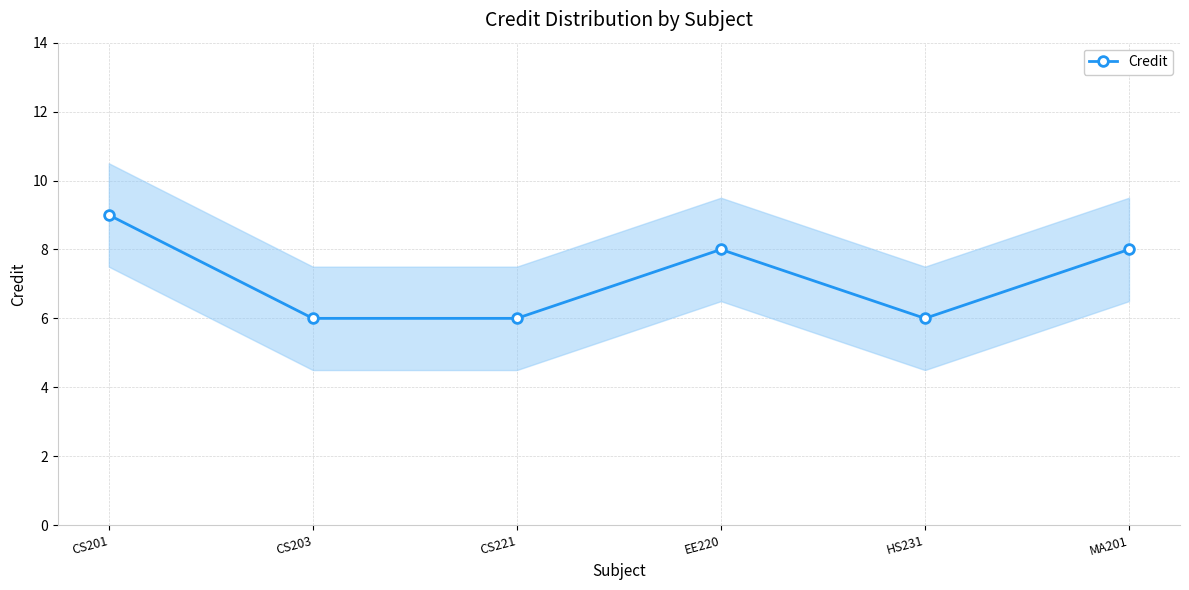

Approximately how many times larger is the value at CS201 compared to CS203?

1.5